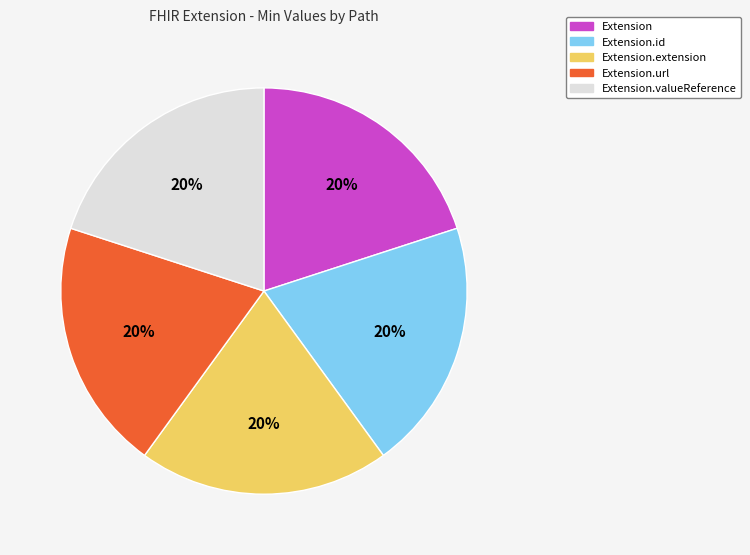

To the nearest percent, what is the average slice percentage?

20%